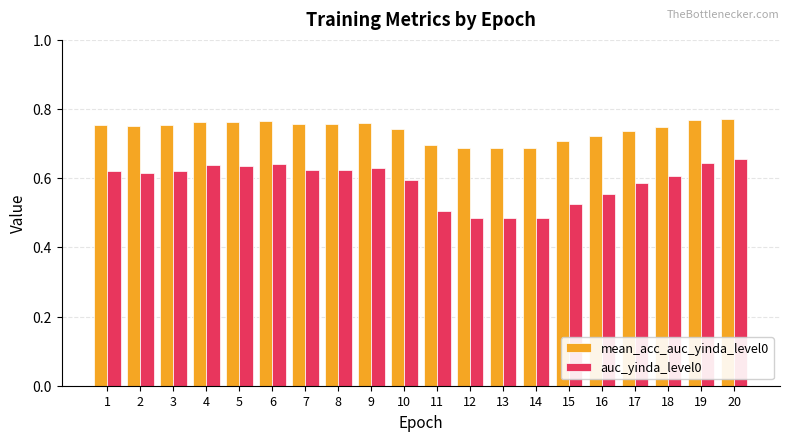

The value of mean_acc_auc_yinda_level0 at 4 is 0.5. True or false?

False